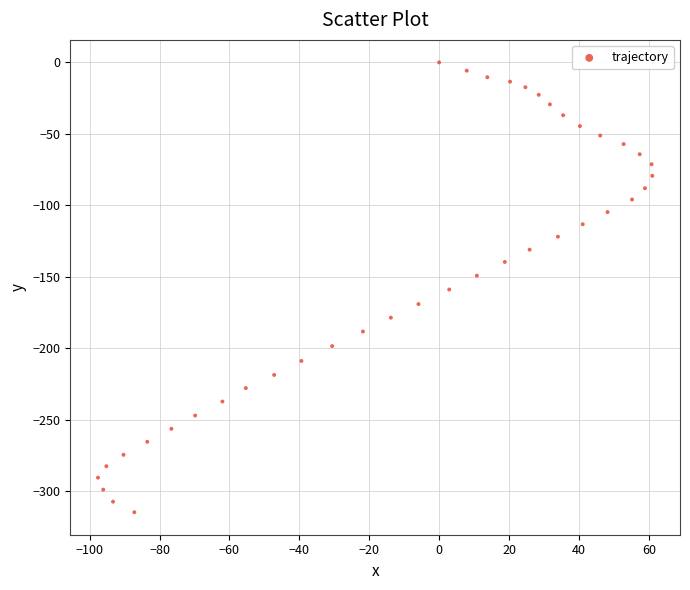

What is the range of Y values (max minus min)?

314.9